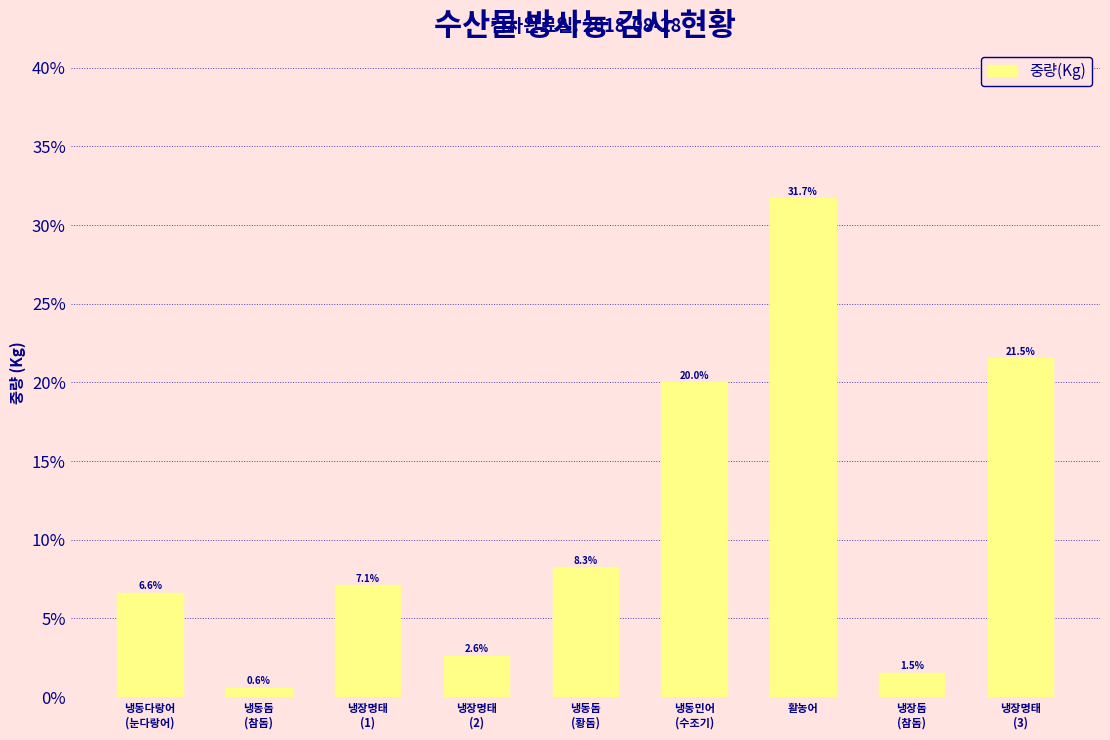

What is the average value?

11.1